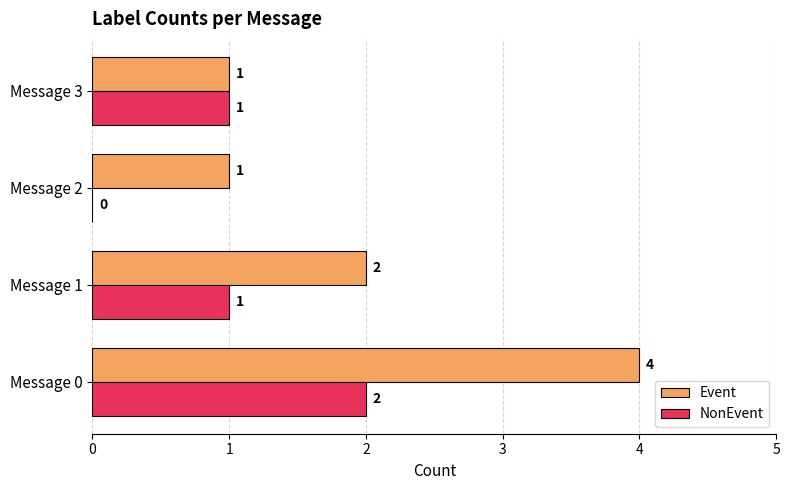

Which series changed the most between Message 1 and Message 3?

Event